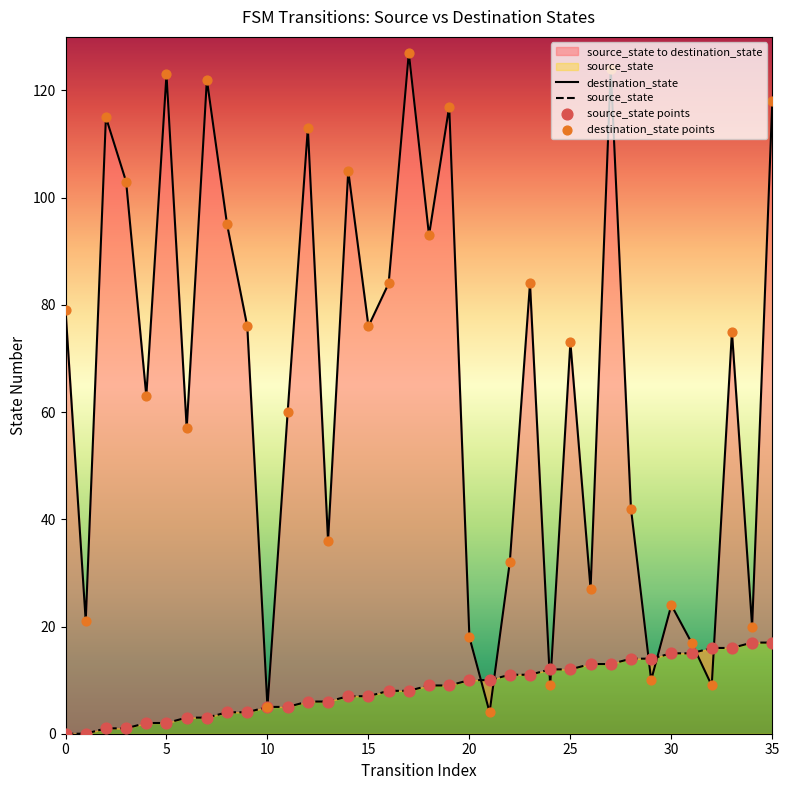

At how many categories does at least one series exceed 60?

20